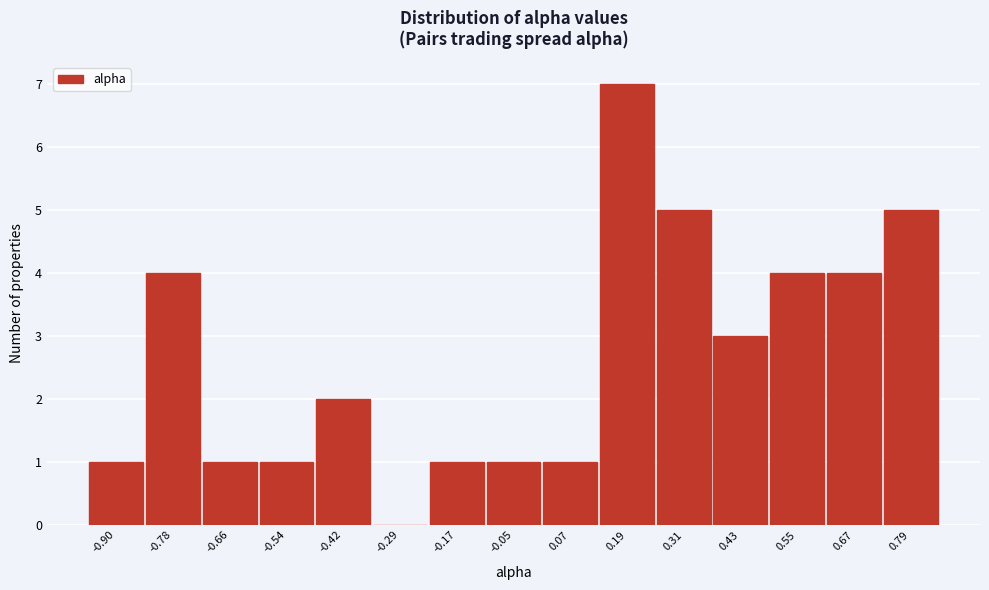

Reading left to right, transcribe this chart: for each bar, give the range it covers on the x-axis and its height. Neither the bar edges nor the heights are printed on the chart, so give them approximately, as read against the axes.

-0.96 to -0.84: 1
-0.84 to -0.72: 4
-0.72 to -0.60: 1
-0.60 to -0.48: 1
-0.48 to -0.36: 2
-0.36 to -0.24: 0
-0.24 to -0.12: 1
-0.12 to 0.00: 1
0.00 to 0.12: 1
0.12 to 0.24: 7
0.24 to 0.36: 5
0.36 to 0.48: 3
0.48 to 0.60: 4
0.60 to 0.72: 4
0.72 to 0.84: 5